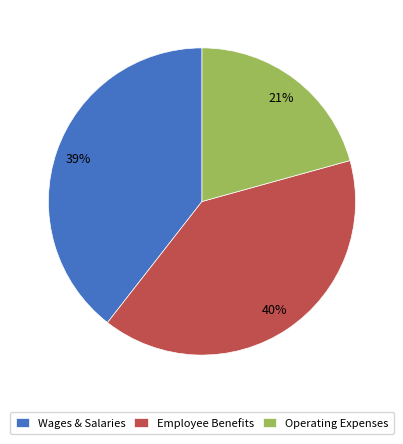

Do Employee Benefits and Wages & Salaries together represent more than half of the pie?

Yes